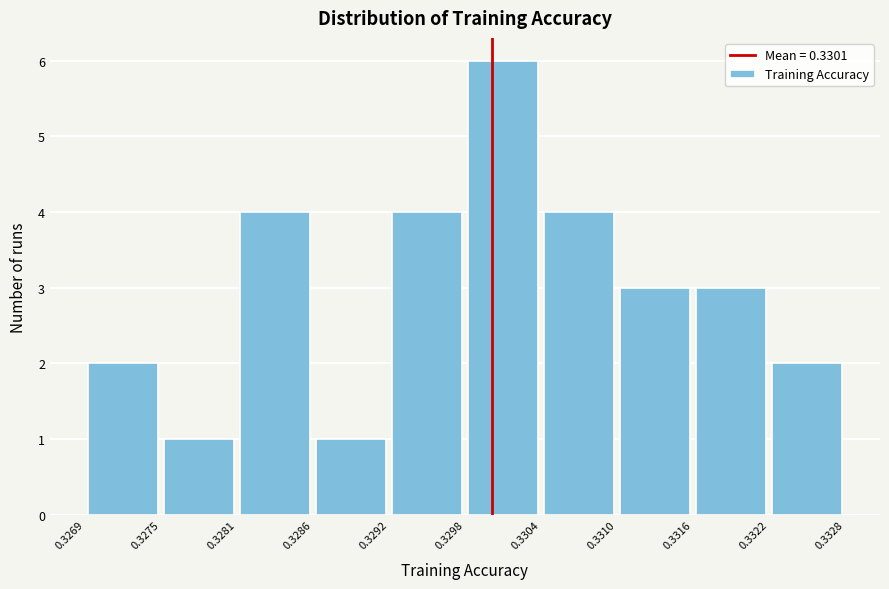

Reading left to right, transcribe this chart: for each bar, give the range it covers on the x-axis and its height. The values are not printed on the chart, so give them approximately, as read against the axis.

0.3269 to 0.3275: 2
0.3275 to 0.3281: 1
0.3281 to 0.3286: 4
0.3286 to 0.3292: 1
0.3292 to 0.3298: 4
0.3298 to 0.3304: 6
0.3304 to 0.3310: 4
0.3310 to 0.3316: 3
0.3316 to 0.3322: 3
0.3322 to 0.3328: 2